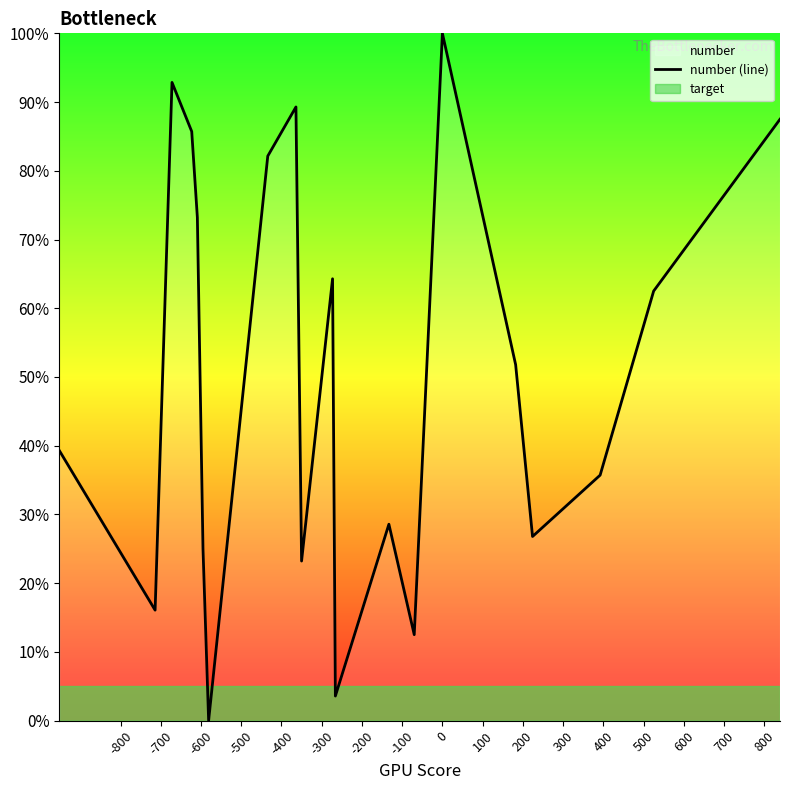

Reading left to right, transcribe all the data shown in this chart.

39.3	16.1	92.9	85.7	73.2	25.0	0.0	82.1	89.3	23.2	64.3	3.6	28.6	12.5	100.0	51.8	26.8	35.7	62.5	87.5